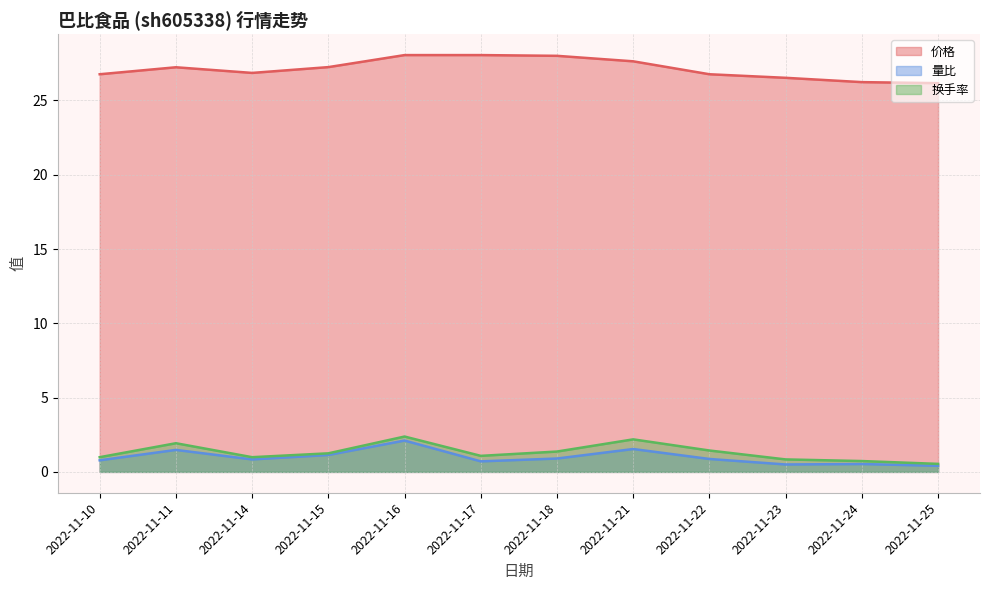

Between 2022-11-15 and 2022-11-23, which is larger?

2022-11-15